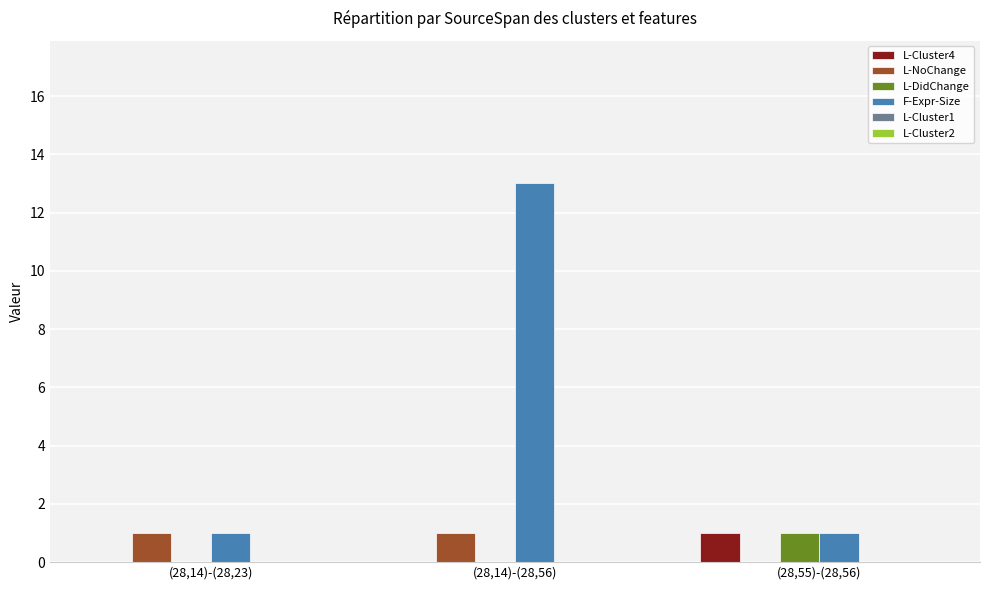

Which series changed the most between (28,14)-(28,23) and (28,14)-(28,56)?

F-Expr-Size